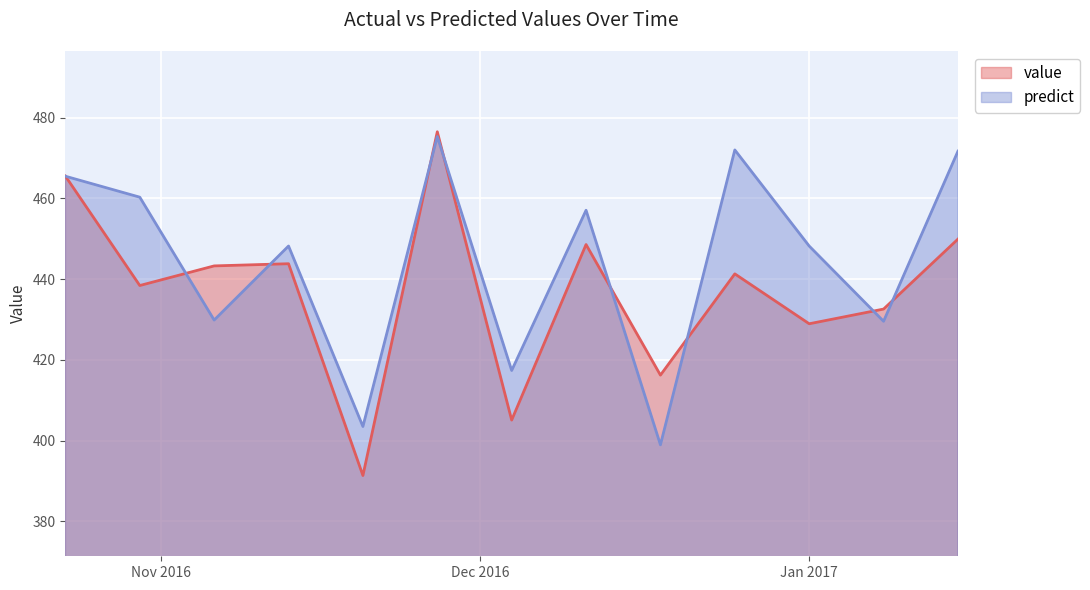

List the series in order of their overall mean, lowest first.

value, predict